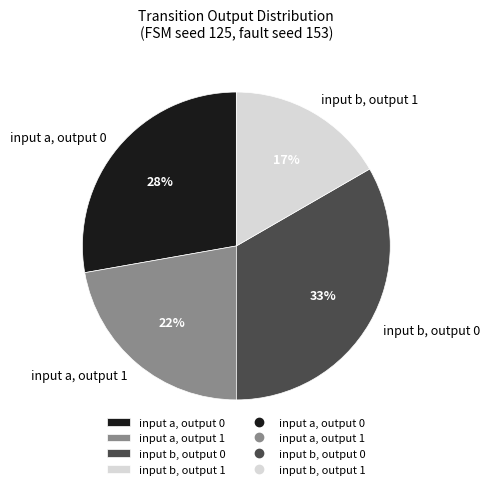

To the nearest percent, what is the difference between the input b, output 1 and input a, output 0 slice percentages?

11%